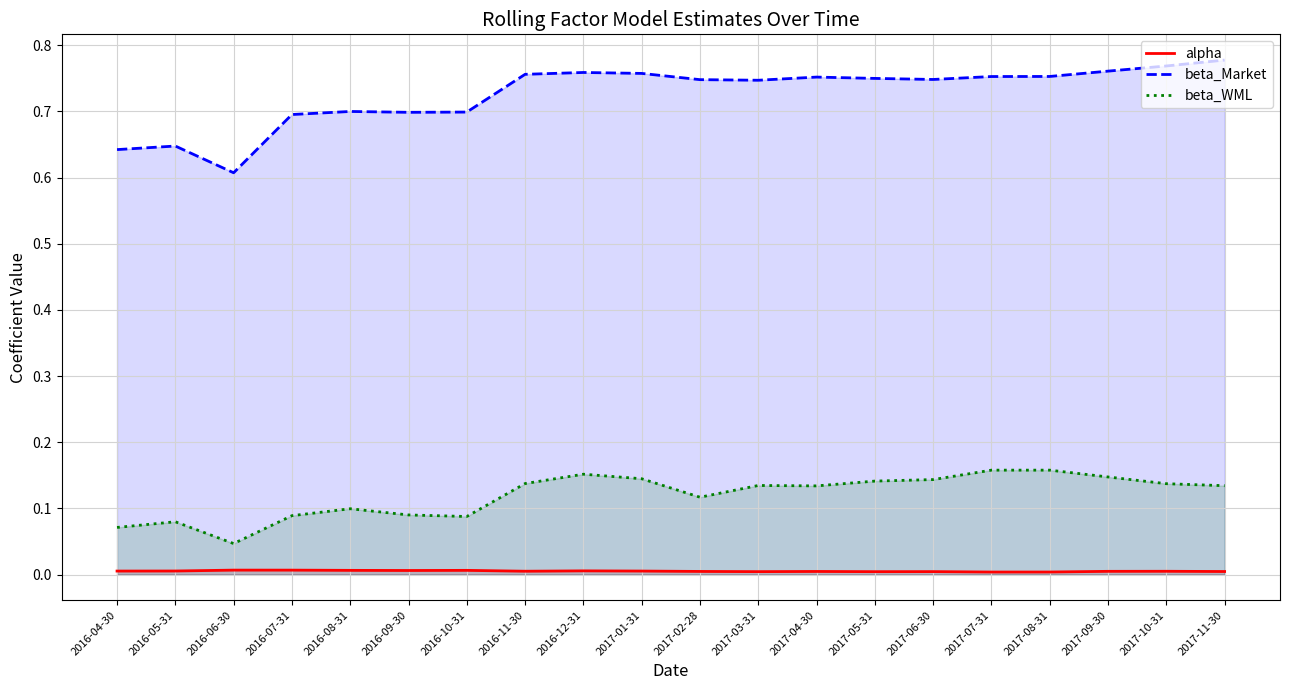

What is the average value of the beta_Market series?

0.7